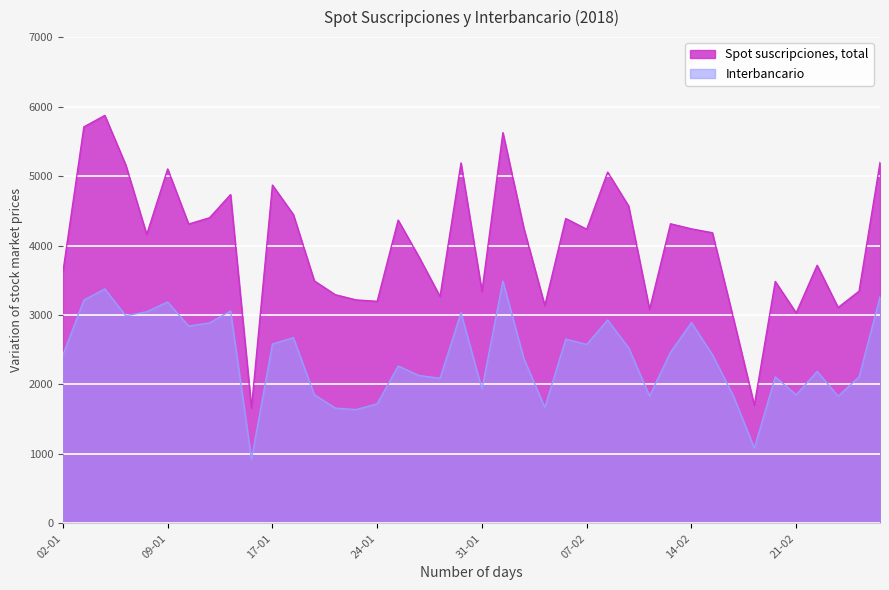

Which series changed the most between 17-01 and 30-01?

Interbancario